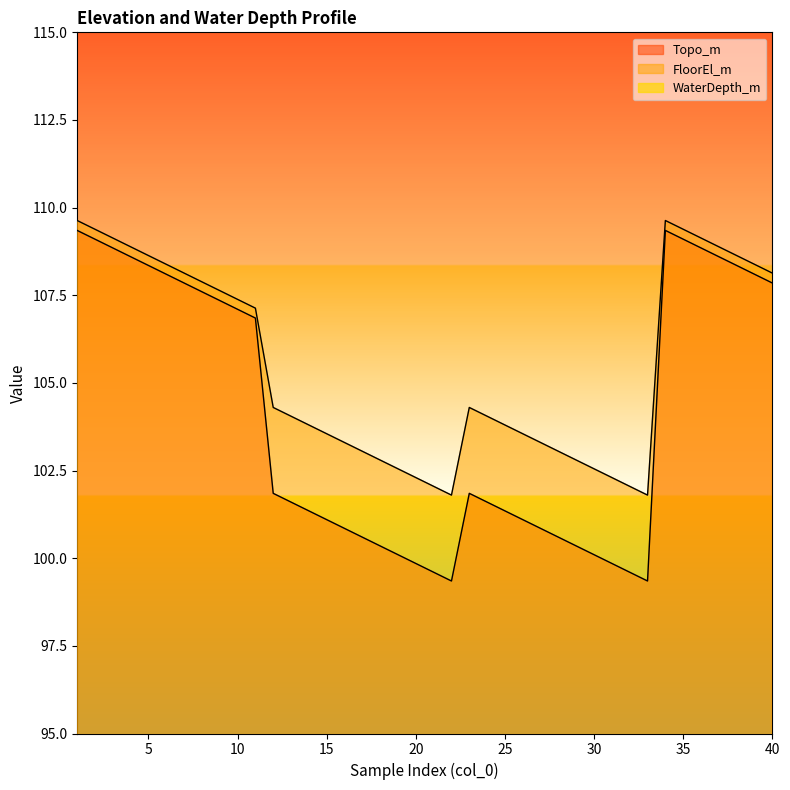

At how many categories does at least one series exceed 86?

40